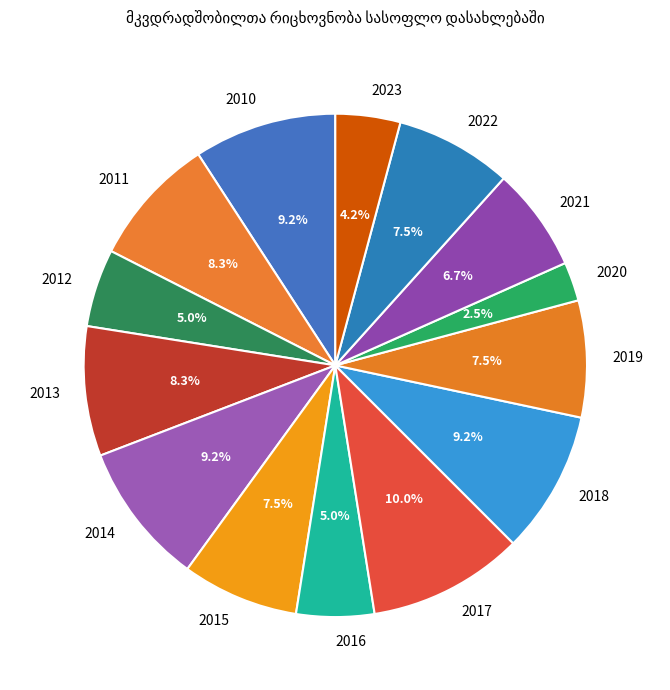

Which slice is the smallest?

2020